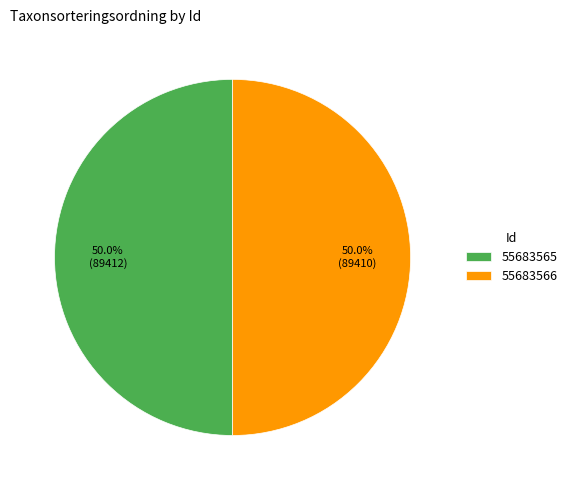

What percentage is NOT represented by 55683565?

50.0%